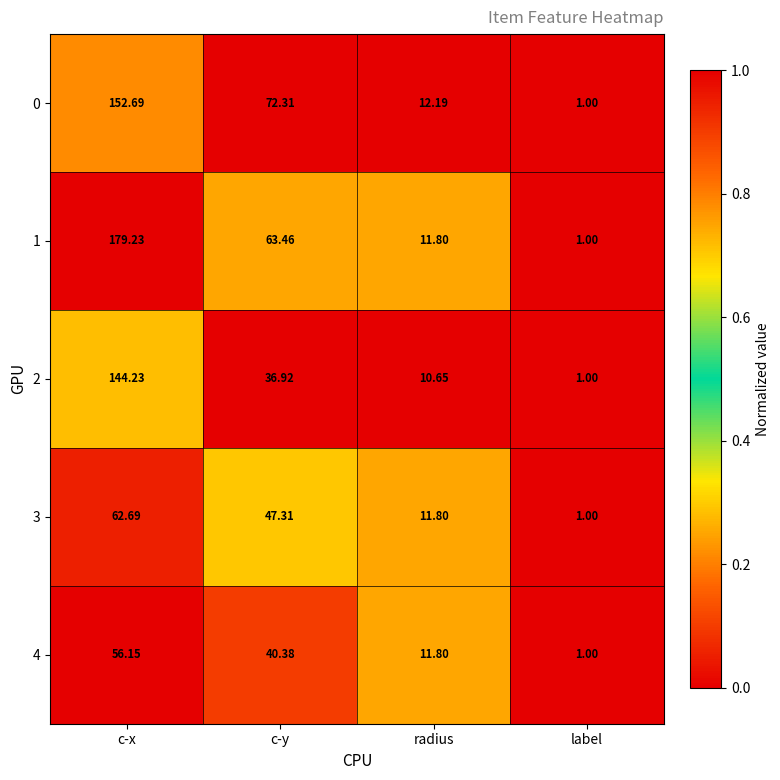

List the labels in order of 2 value, largest first.

c-x, c-y, radius, label